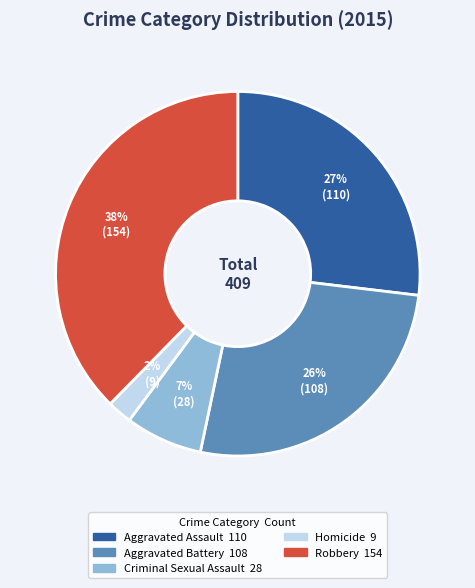

The Homicide slice represents 2% of the pie. True or false?

True